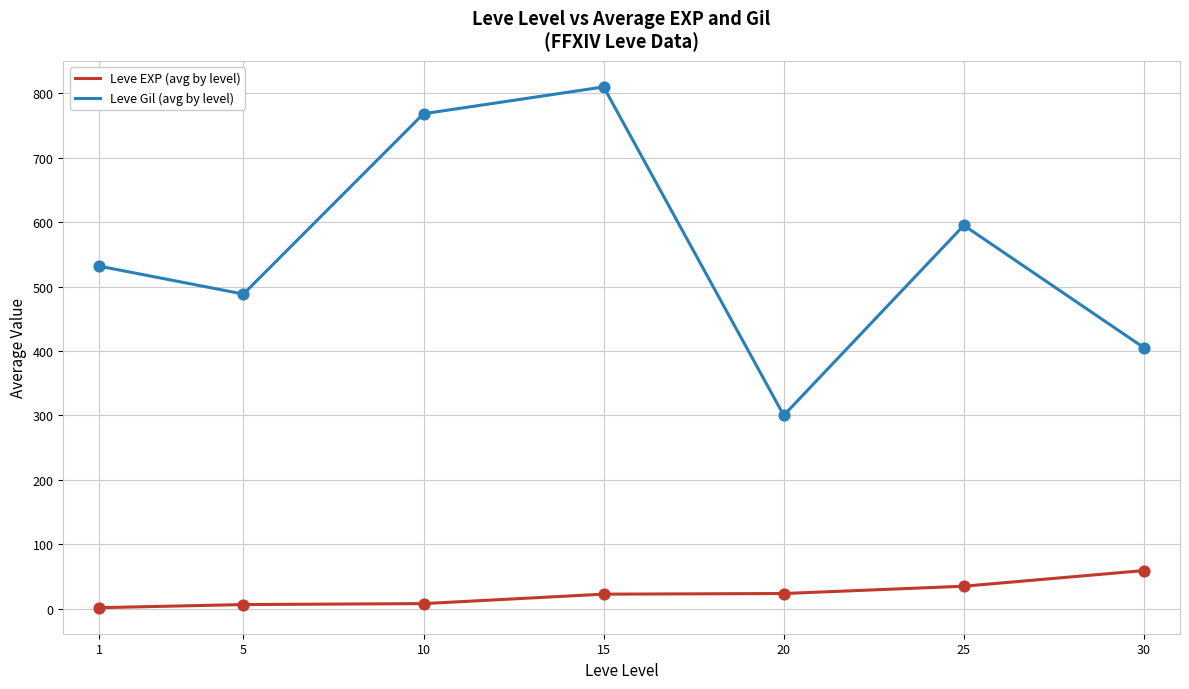

What is the spread (max minus min) of values at 20?

276.7